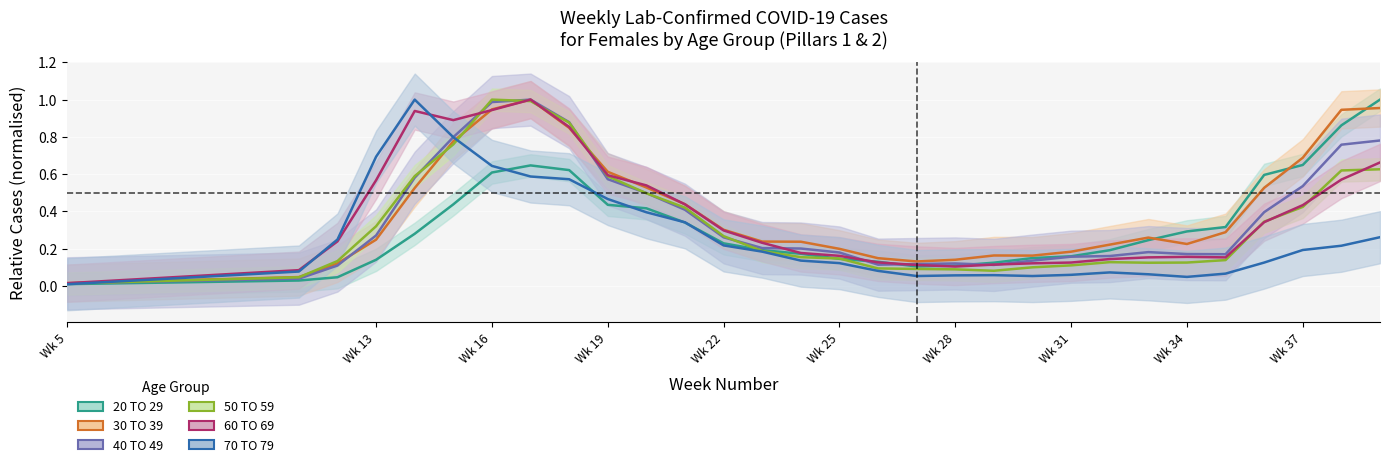

At how many categories does at least one series exceed 0?

30